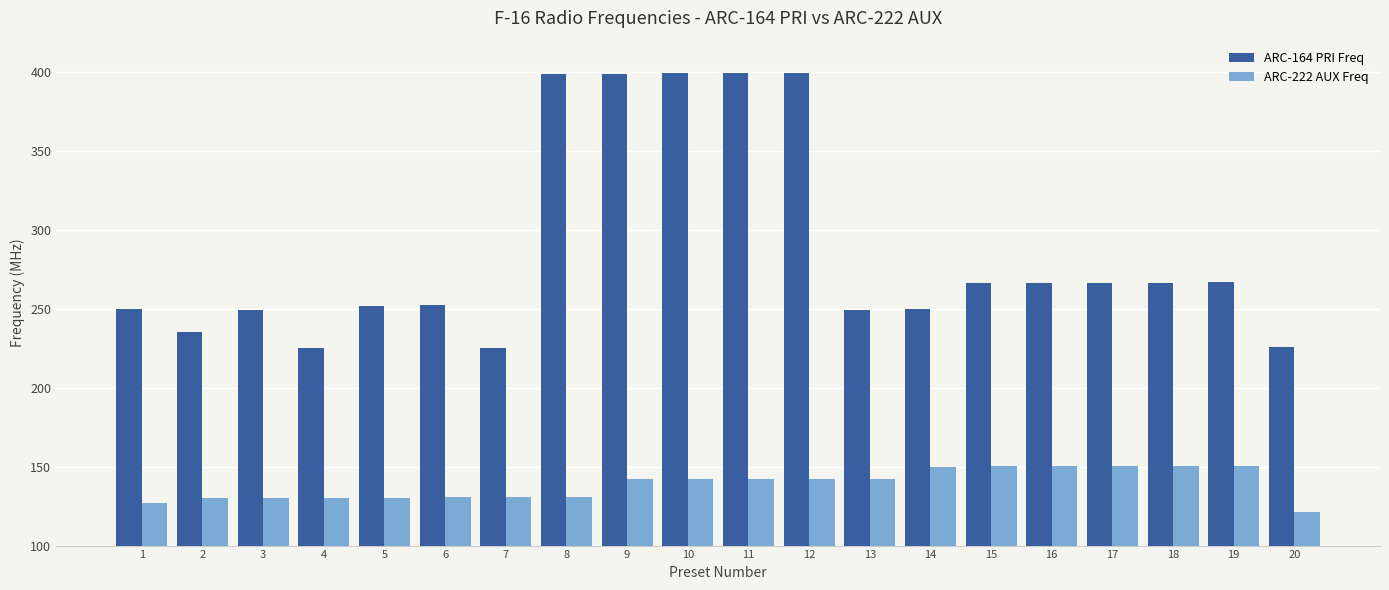

What is the spread (max minus min) of values at 11?

257.0